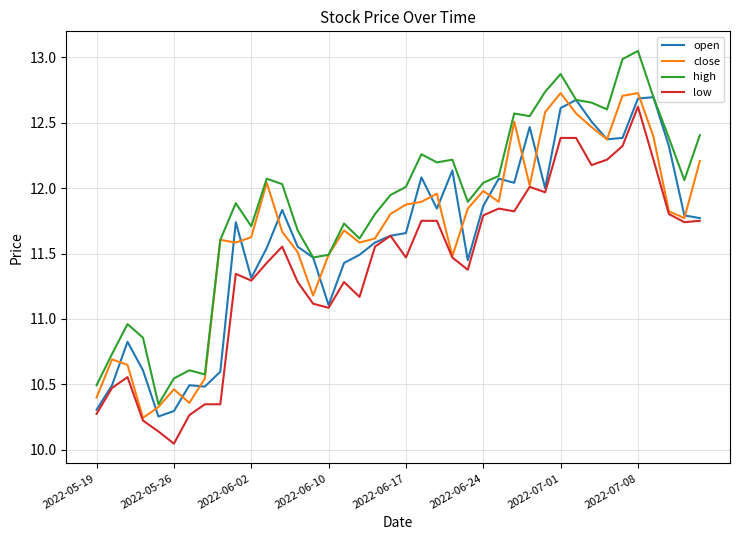

True or false: low and high cross at least once.

False